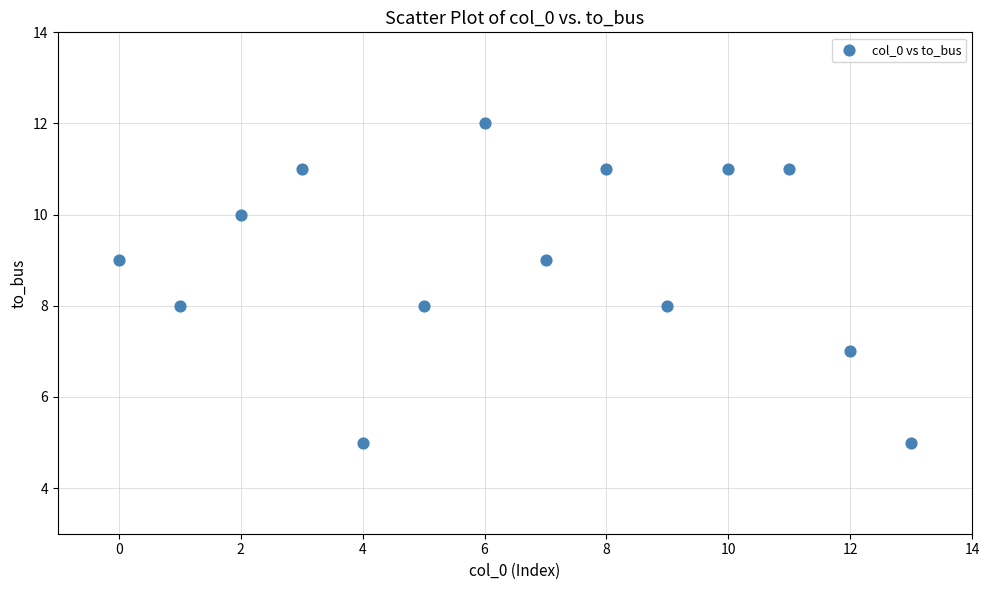

What is the range of Y values (max minus min)?

7